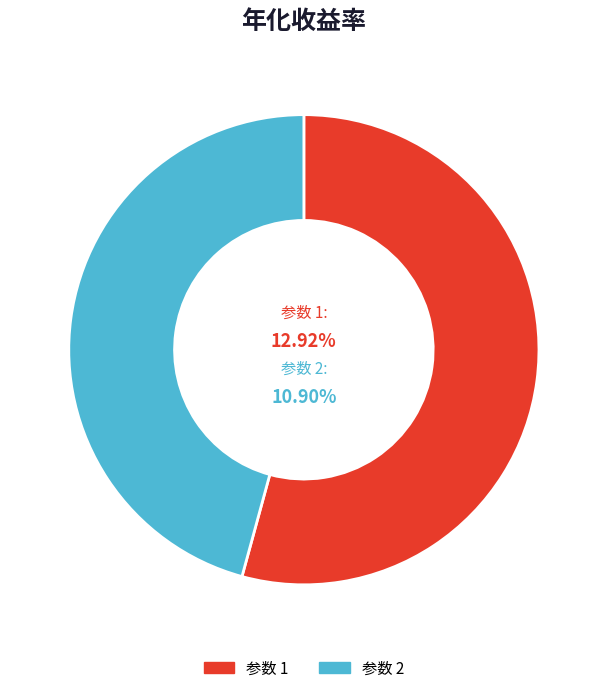

Rank the categories by value from highest to lowest.

1, 2